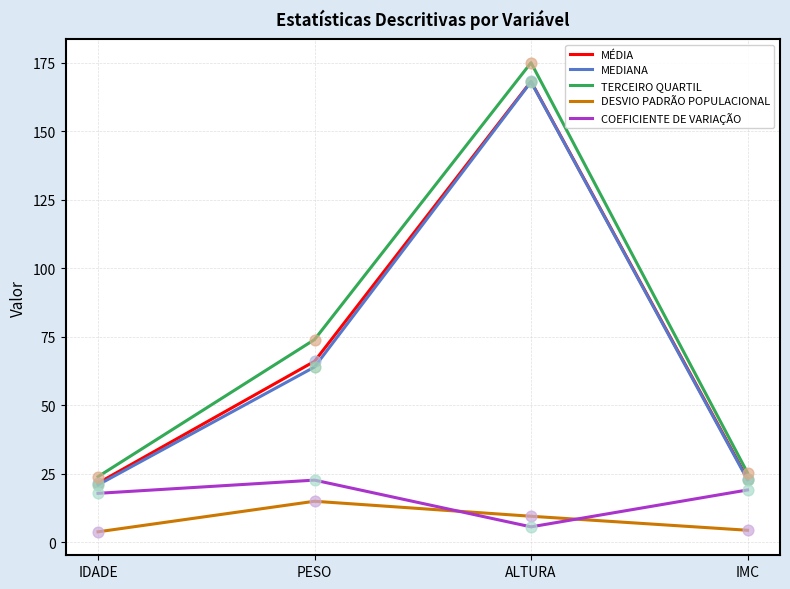

Which series has the widest spread of values?

TERCEIRO QUARTIL